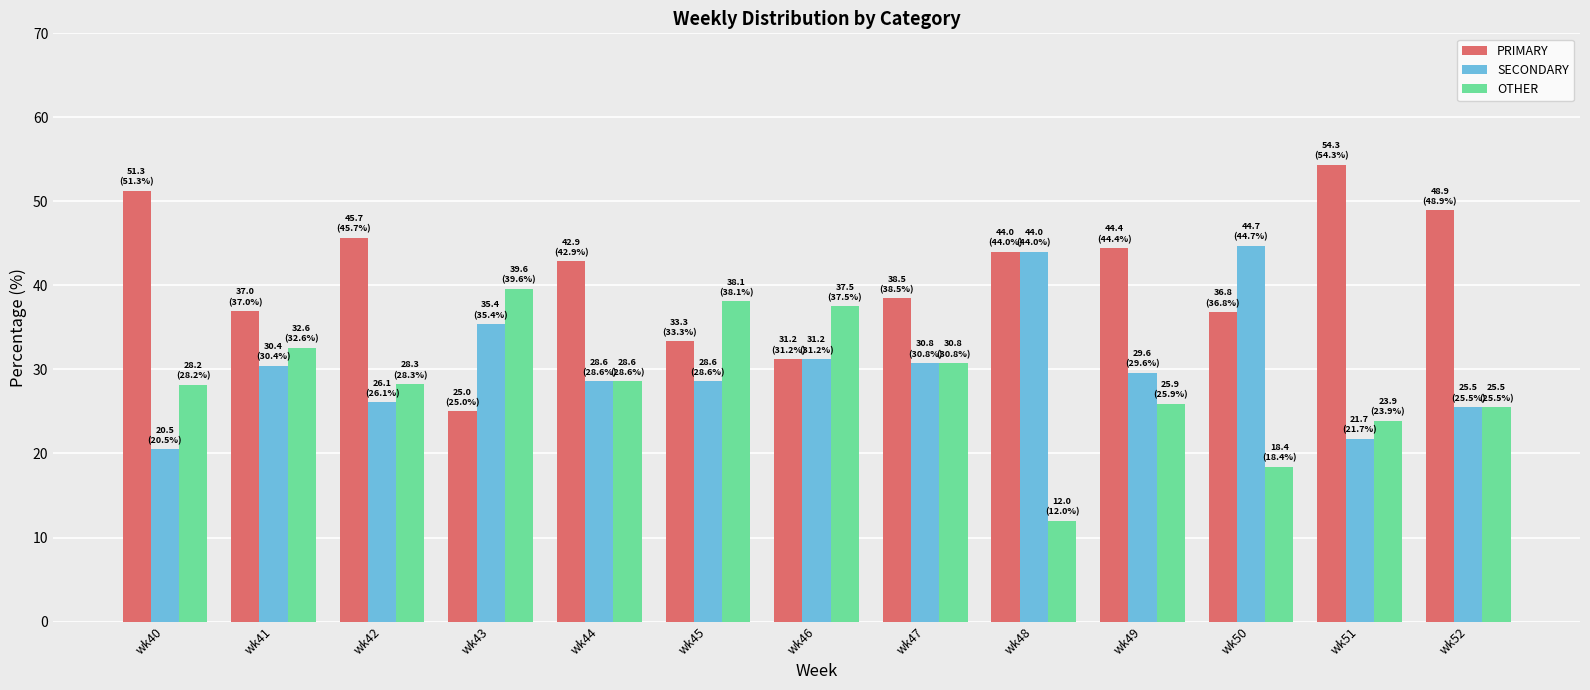

Is the value of PRIMARY at wk41 greater than the value of OTHER at wk45?

No